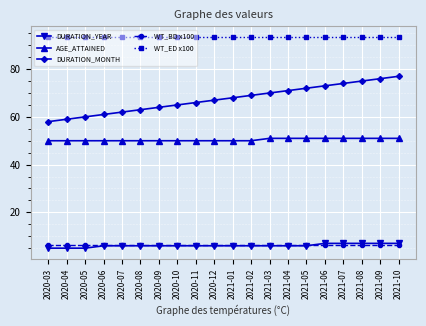

Is the value of WT_BD x100 at 2021-07 greater than the value of WT_ED x100 at 2021-04?

No